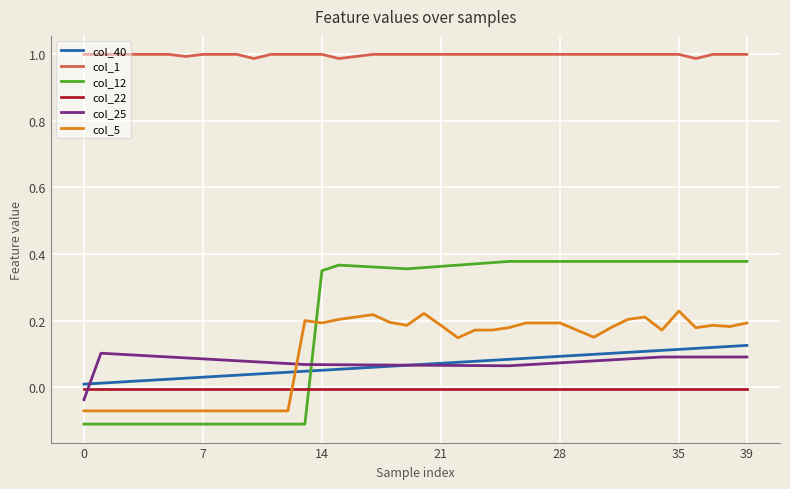

True or false: col_25 and col_22 intersect in this chart.

True